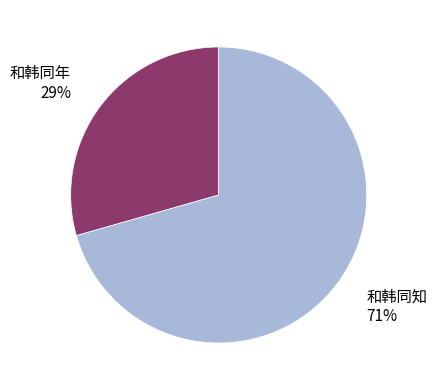

Rank the categories by value from highest to lowest.

和韩同知, 和韩同年